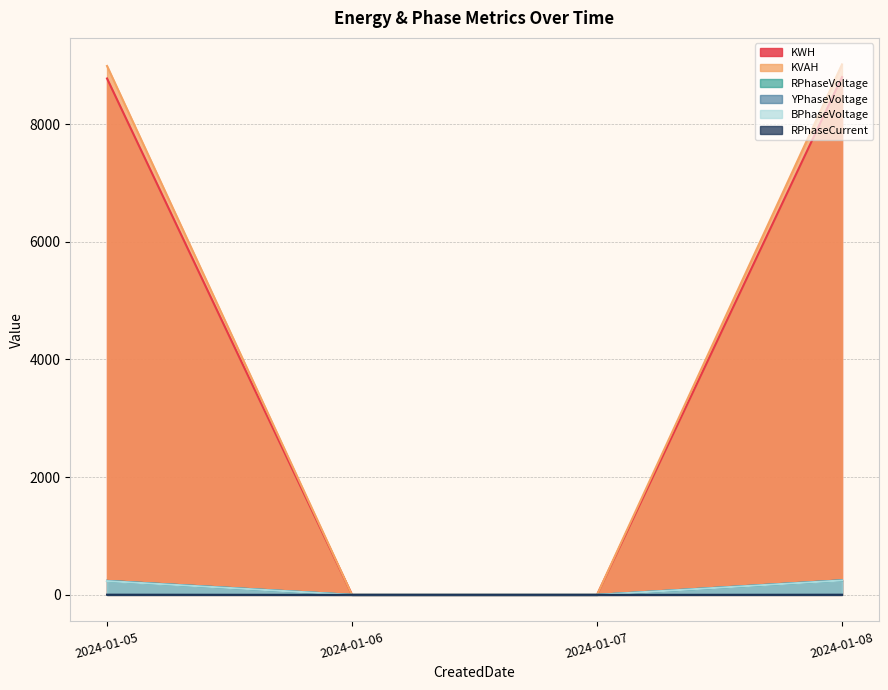

What is the maximum value shown in the chart?

9013.2